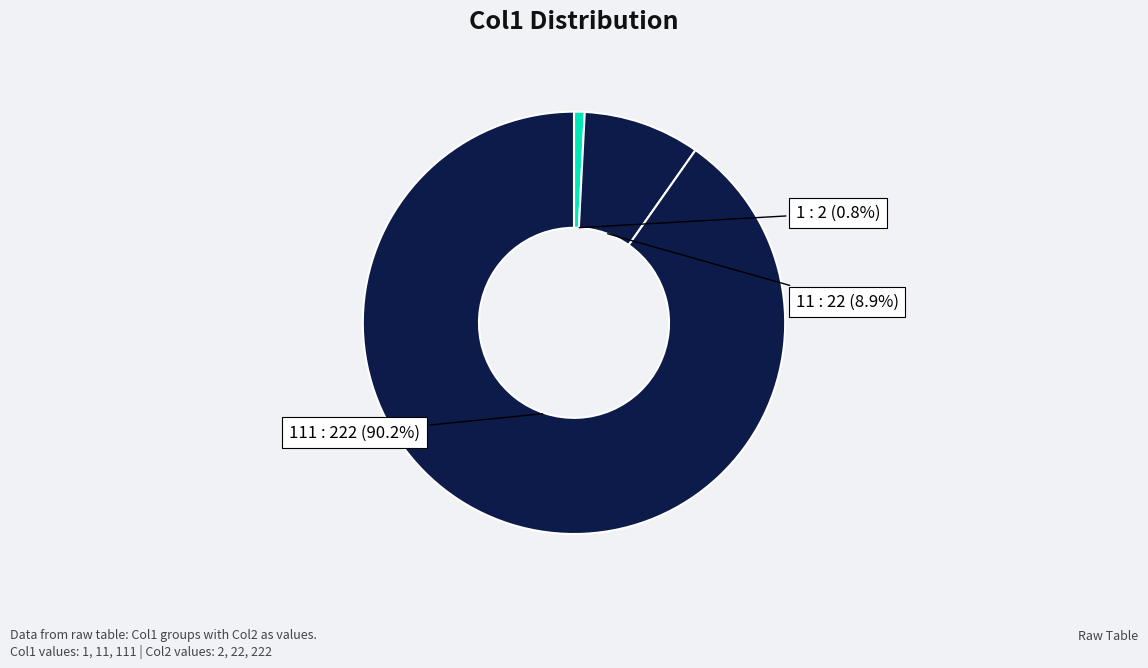

To the nearest percent, what is the combined percentage of 1 and 11?

10%